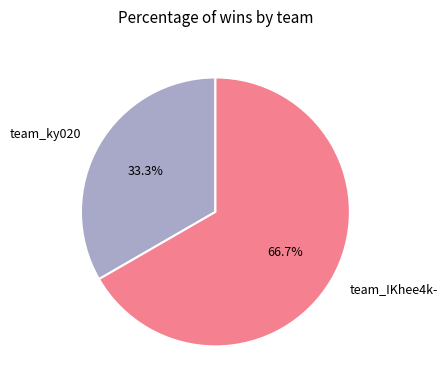

To the nearest percent, what percentage of the pie is team_IKhee4k-?

67%